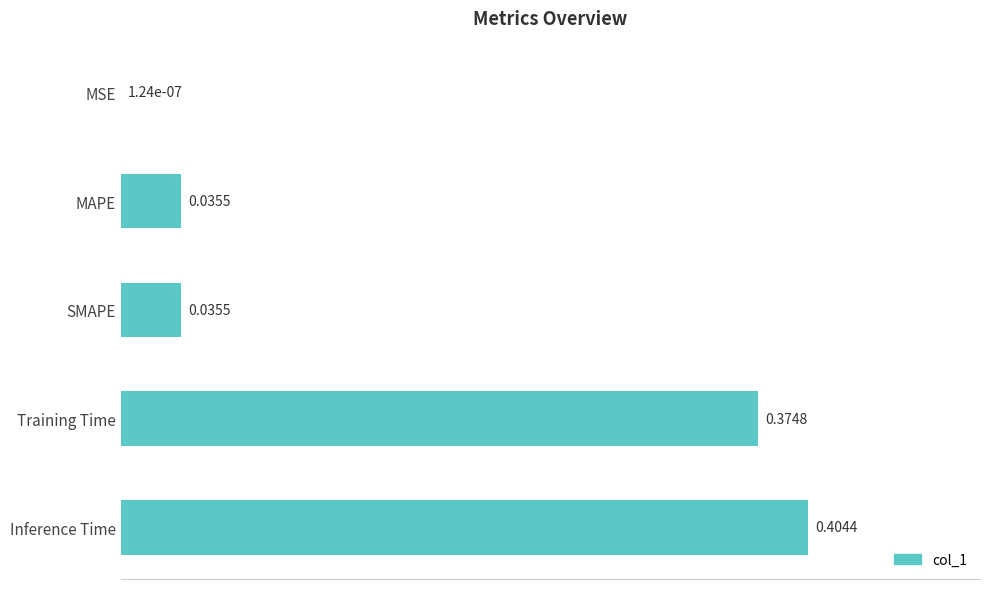

Are the bars horizontal?

Yes